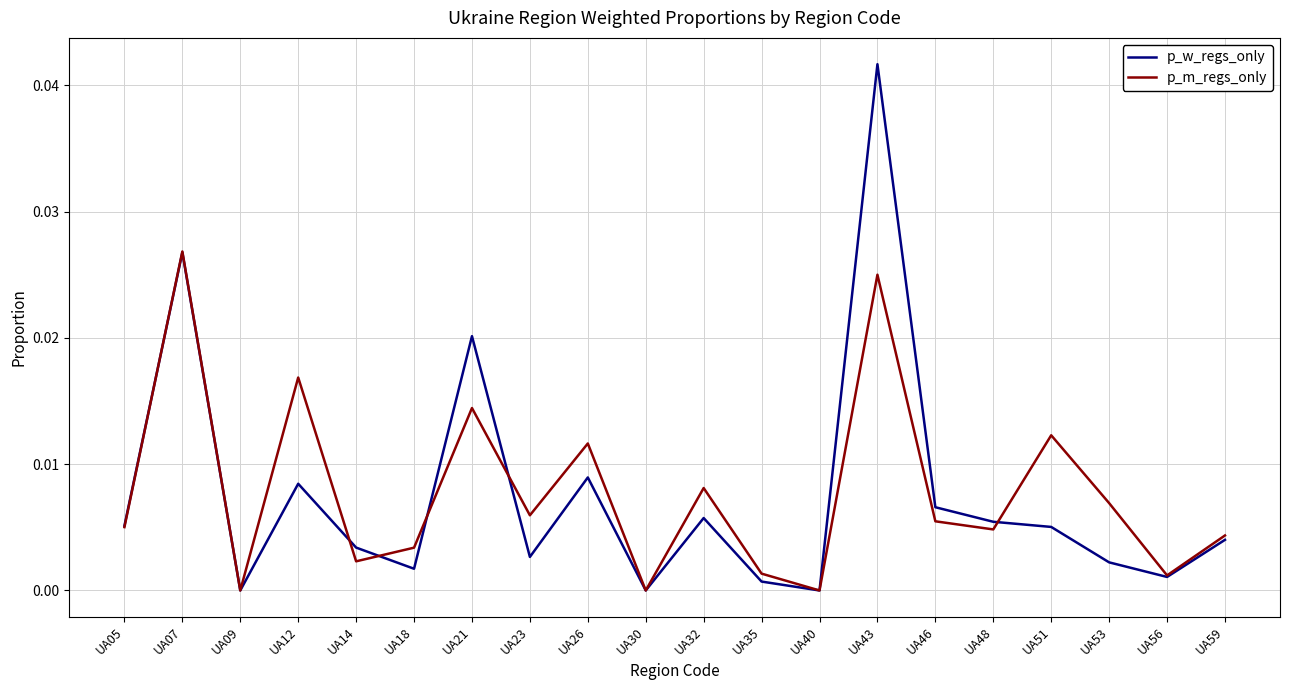

At which category is the sum across all series the highest?

UA43